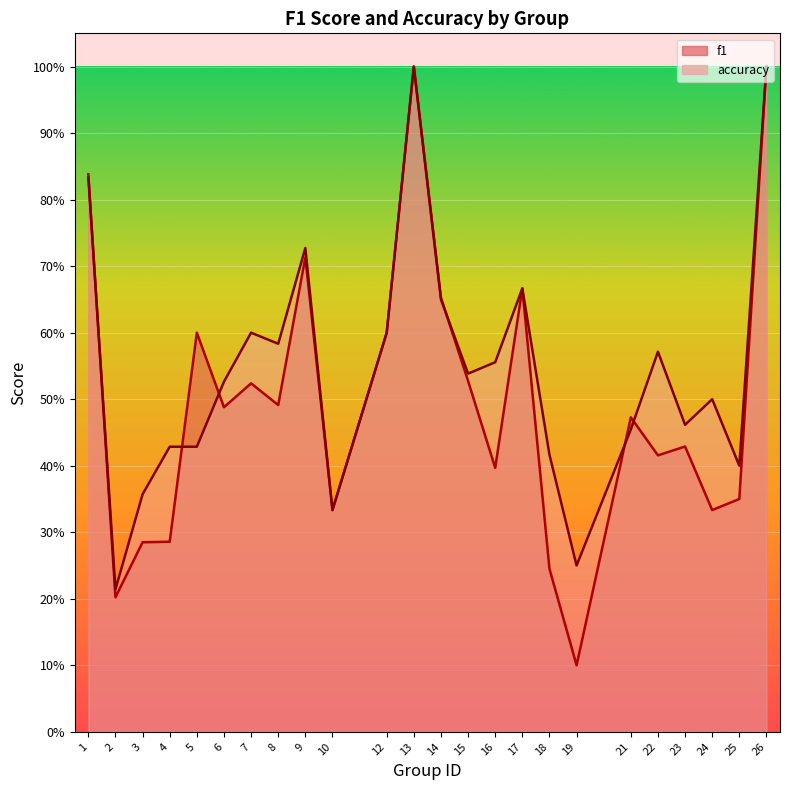

Which series has the widest spread of values?

f1